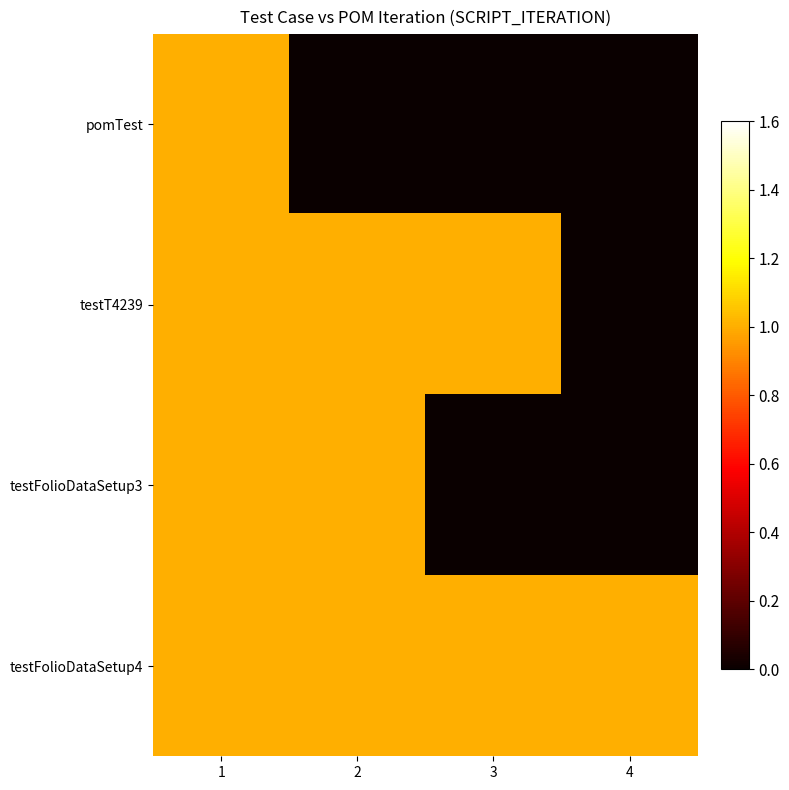

How many categories are shown in the chart?

4